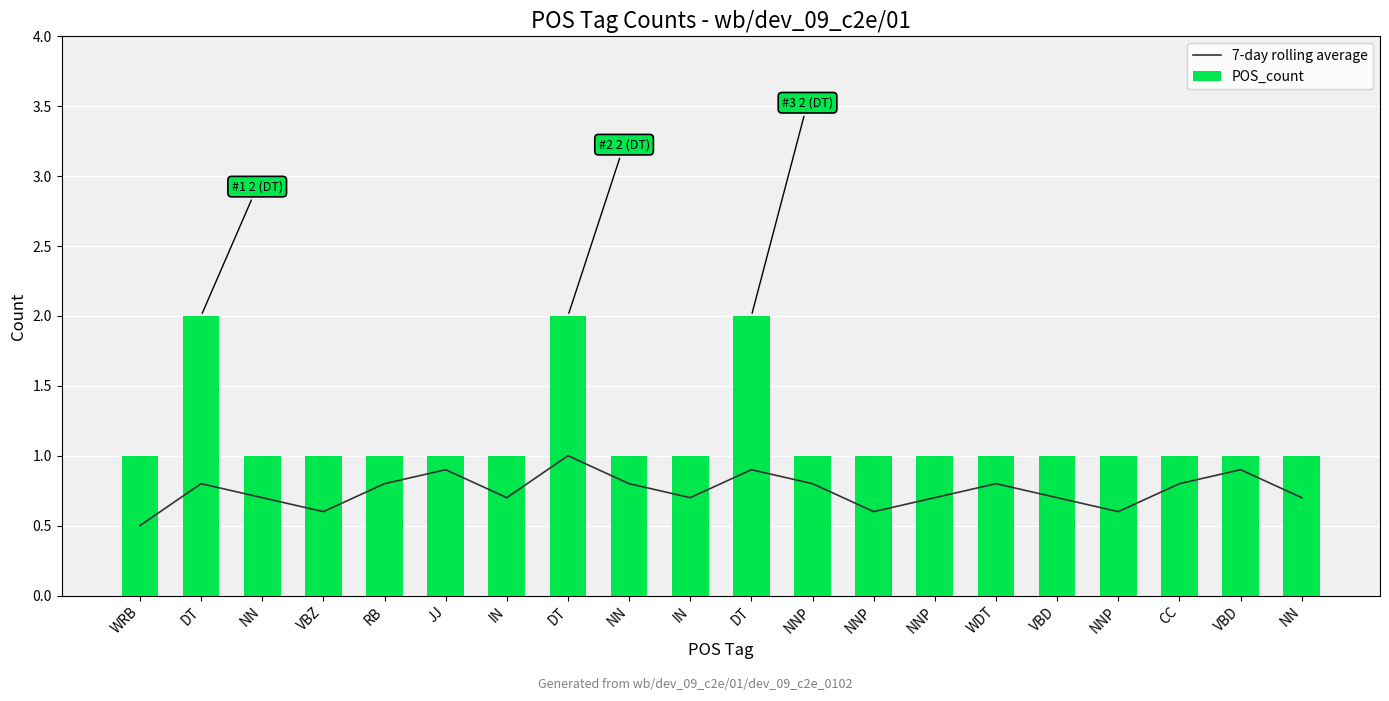

What is the average value of the POS_count series?

1.1